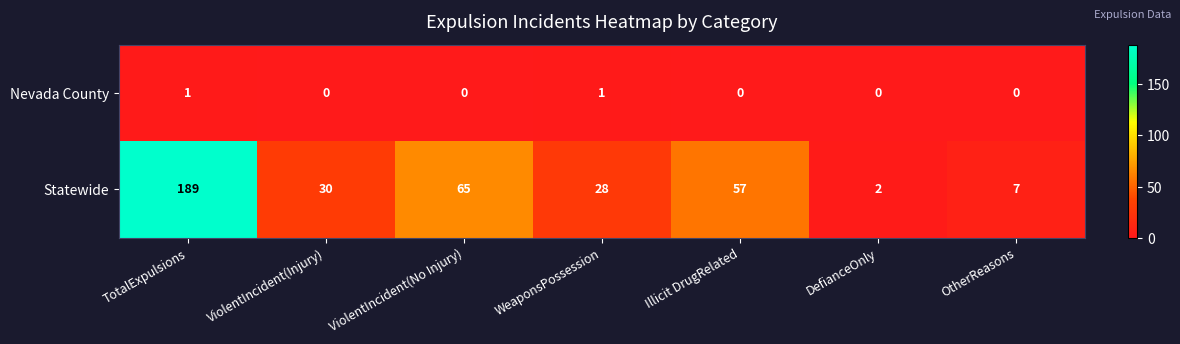

List the series in order of their peak value, lowest first.

Nevada County, Statewide